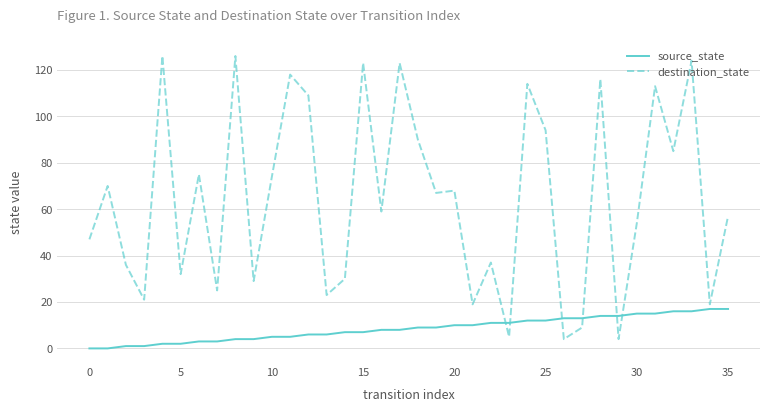

What is the average value of the destination_state series?

65